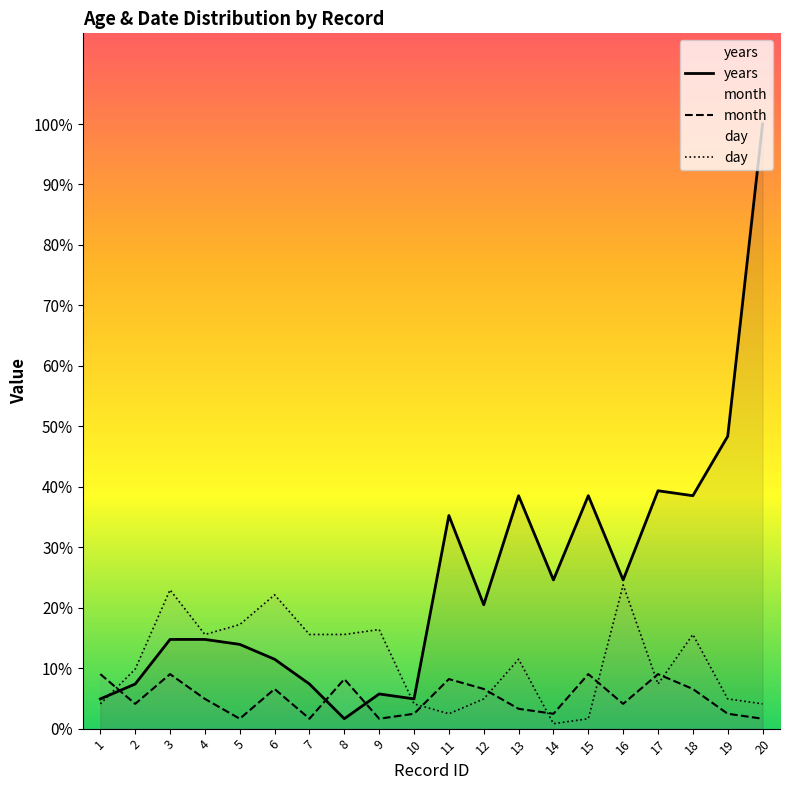

Where do month and years first cross each other?

1 and 2